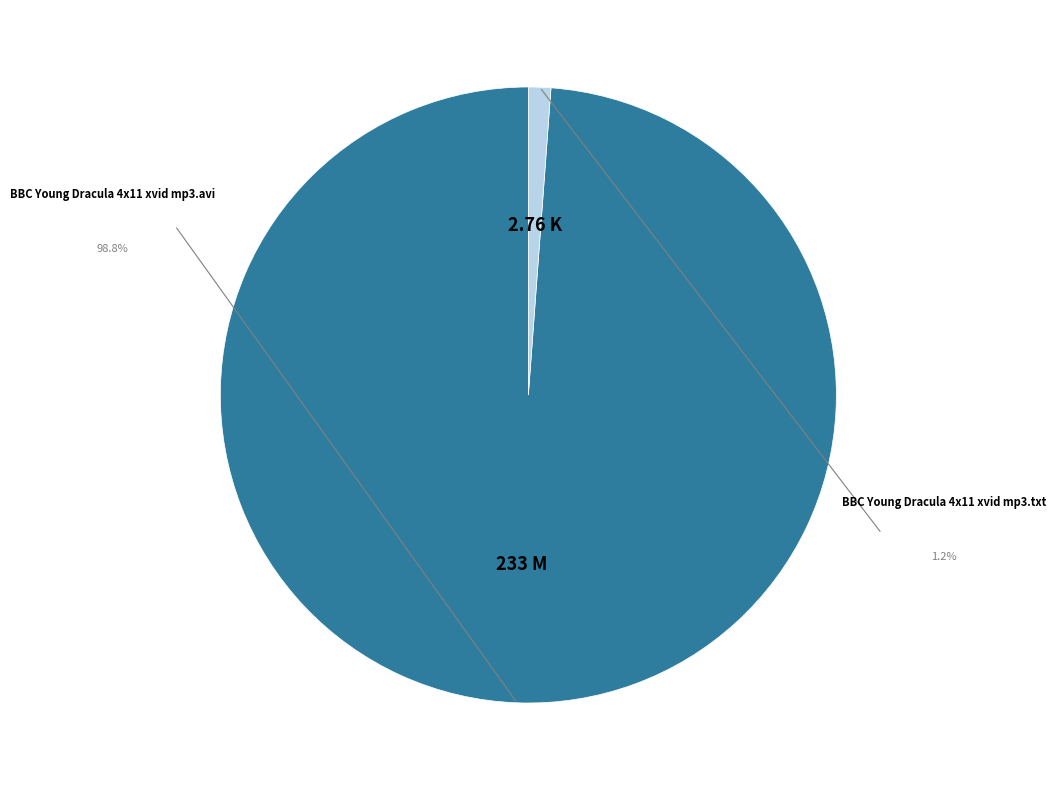

Does any single category account for the majority?

Yes